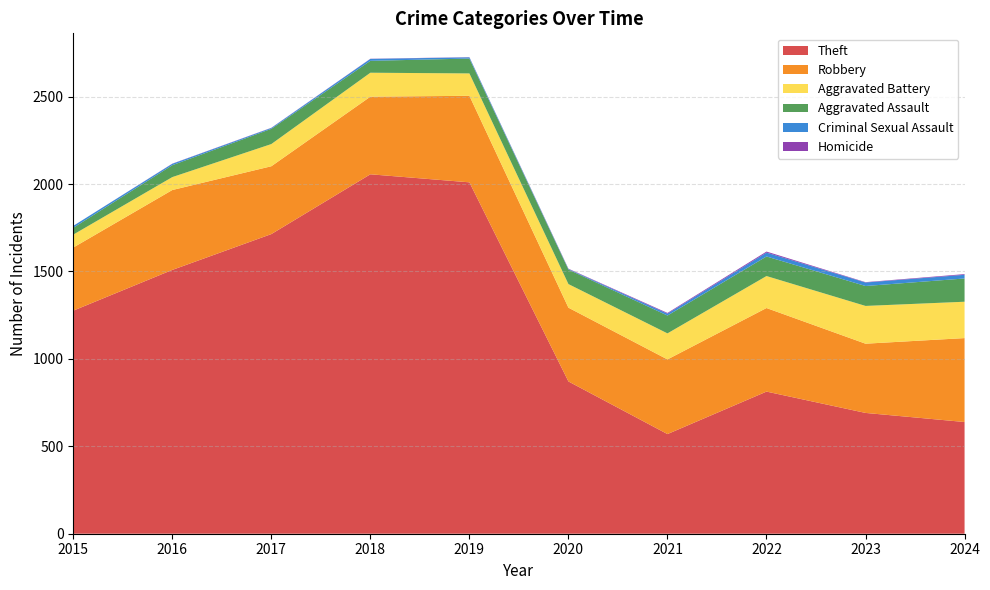

Reading left to right, list all the values displayed in this chart.

Theft: 1276	1509	1714	2056	2010	871	570	813	691	639
Robbery: 361	457	388	444	495	422	427	478	396	480
Aggravated Battery: 74	74	127	137	128	135	149	183	216	208
Aggravated Assault: 39	68	87	68	85	83	102	112	114	133
Criminal Sexual Assault: 11	8	5	11	7	3	11	22	20	21
Homicide: 0	1	1	1	1	2	4	6	2	4